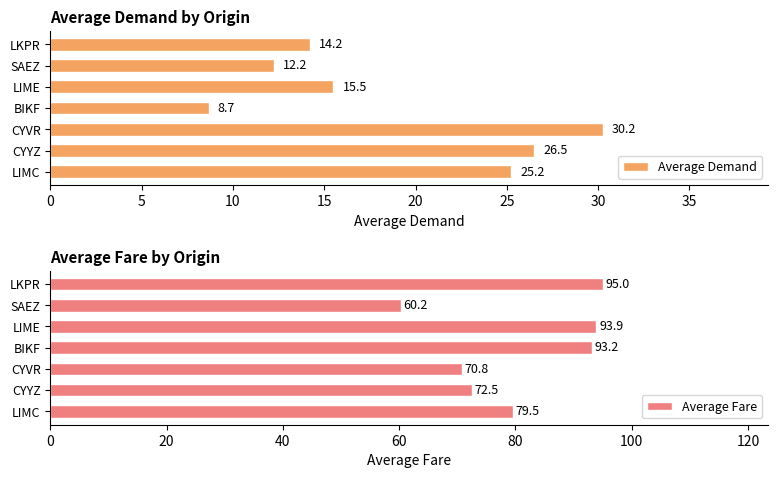

What is the sum of all Average Fare values?

565.0